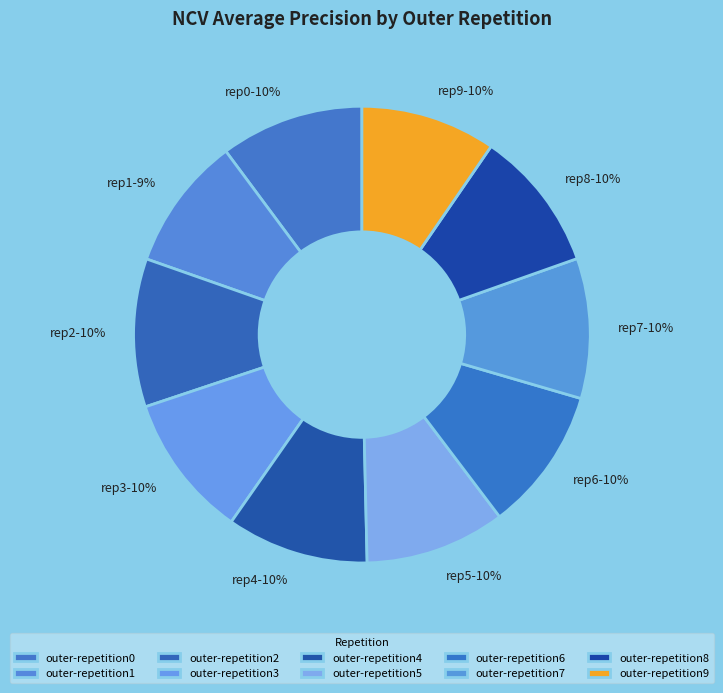

The outer-repetition2 slice represents 16% of the pie. True or false?

False